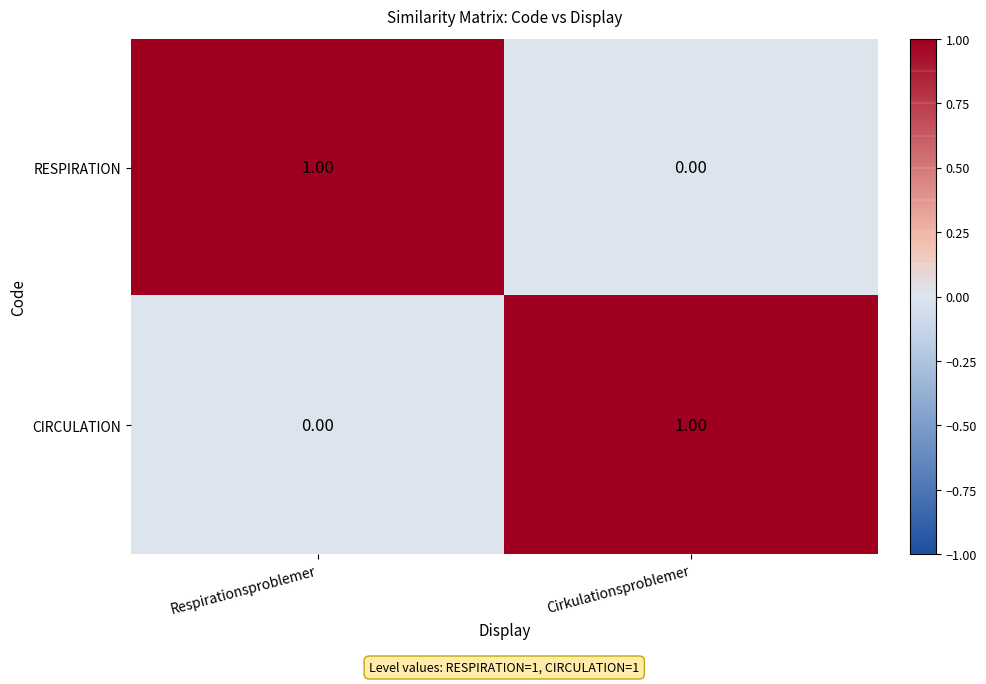

At Cirkulationsproblemer, list the series in order from smallest to largest.

RESPIRATION, CIRCULATION